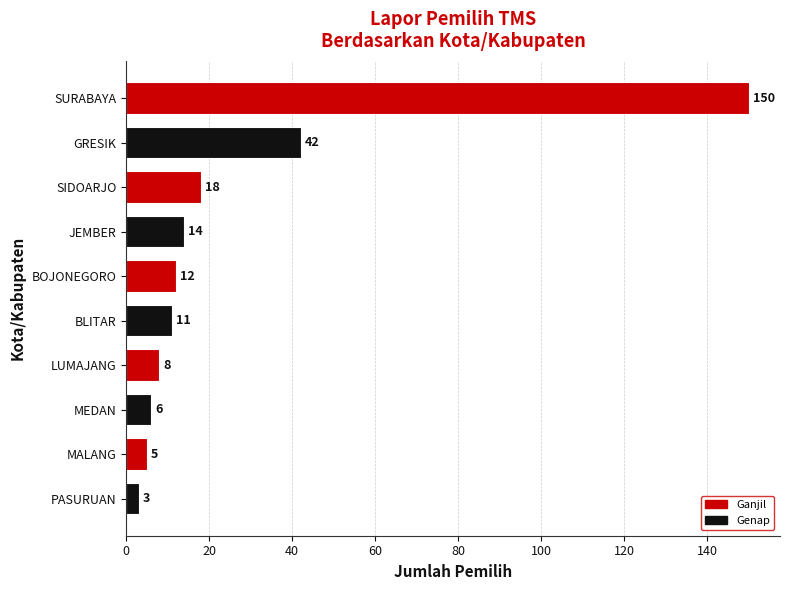

What is the change in value from SIDOARJO to BOJONEGORO?

-6